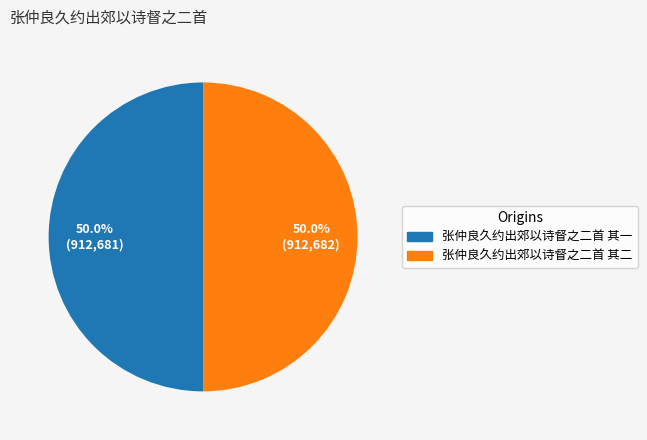

The 张仲良久约出郊以诗督之二首 其一 slice represents 50% of the pie. True or false?

True